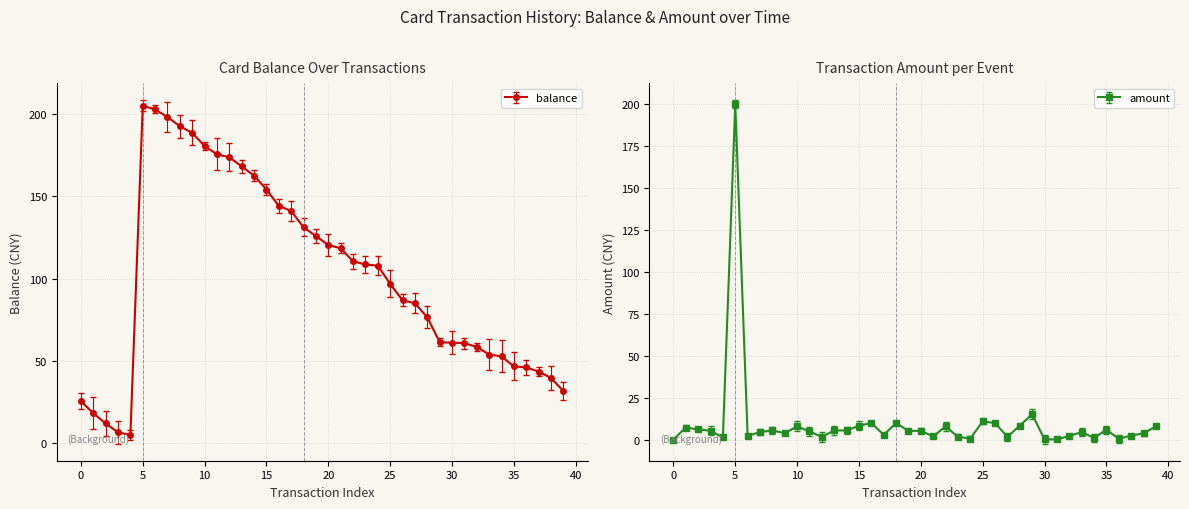

Does the chart have visible grid lines?

Yes